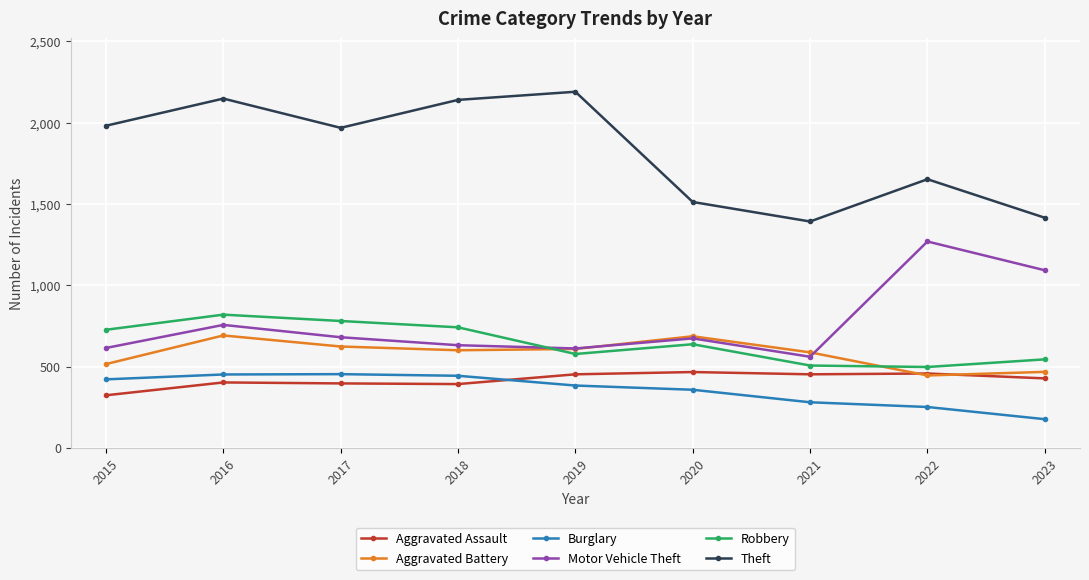

True or false: Aggravated Assault has more than 0 interior local peaks.

True